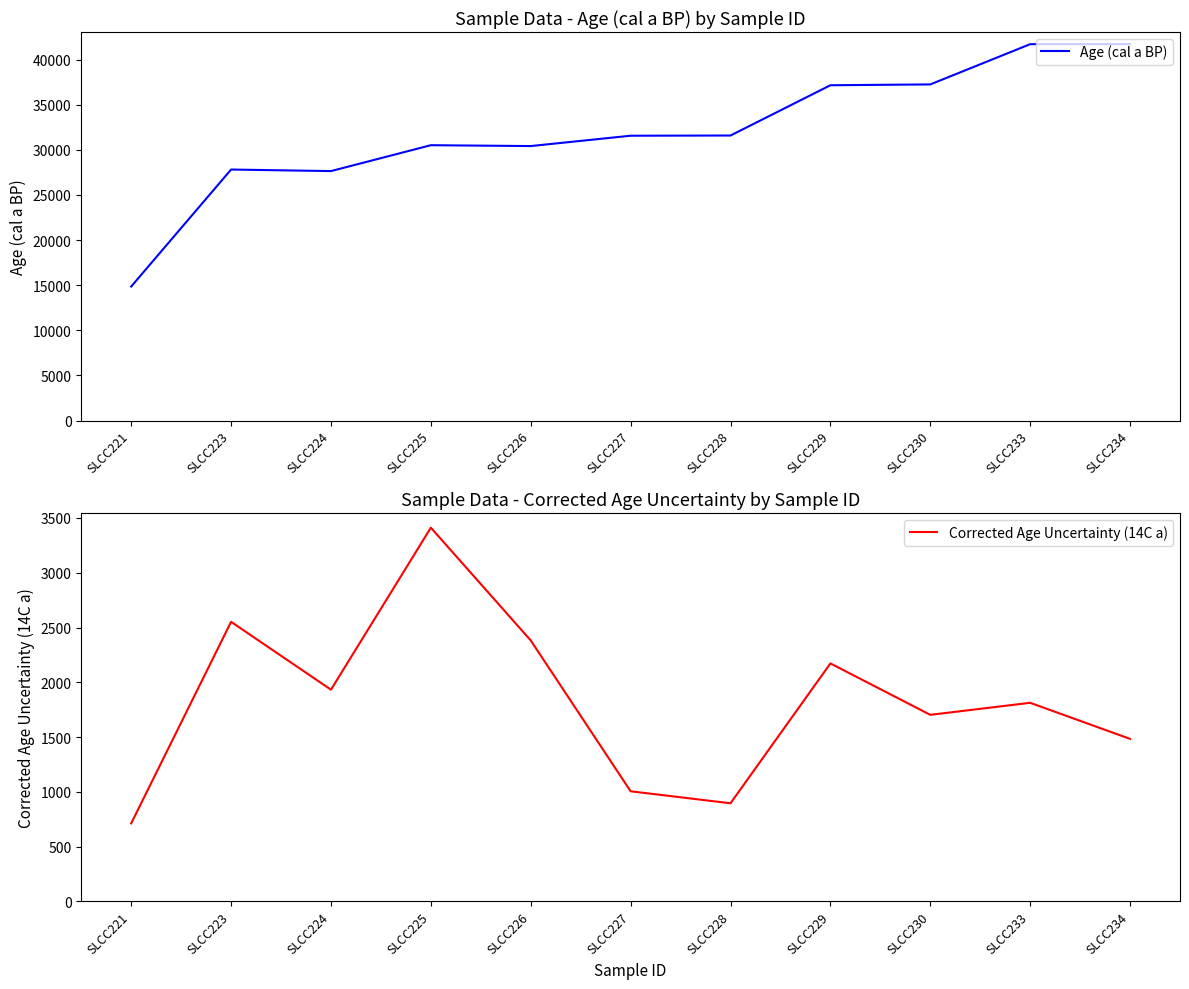

At which category does Age (cal a BP) reach its first local peak?

SLCC223